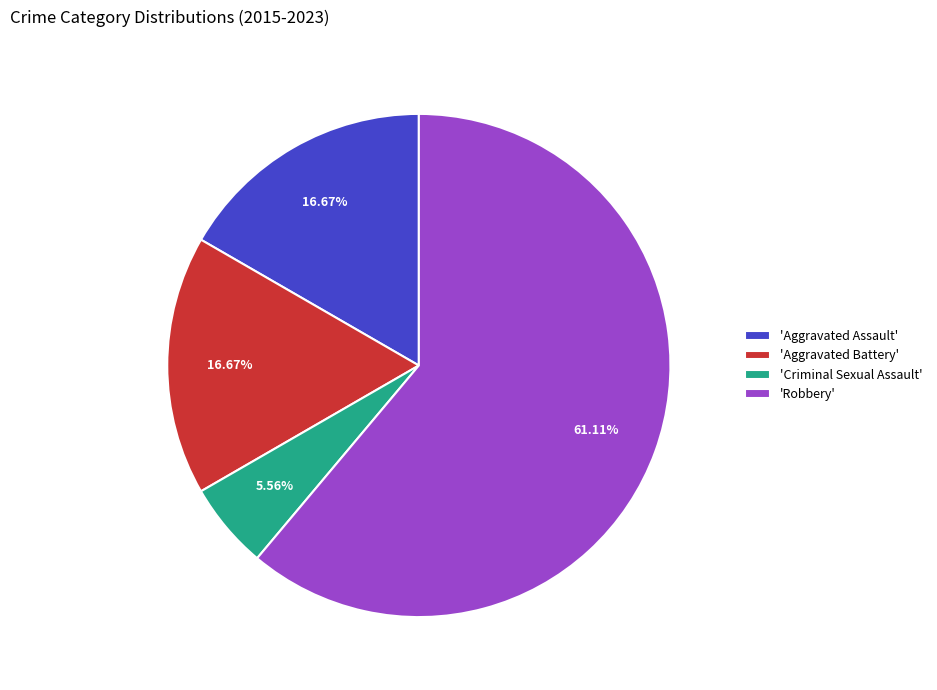

Does 'Robbery' account for over 50% of the chart?

Yes